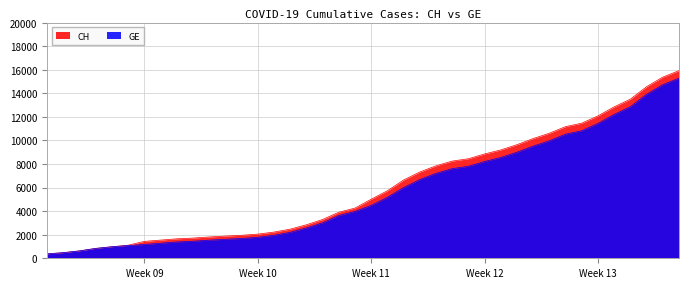

What is the smallest value displayed?

375